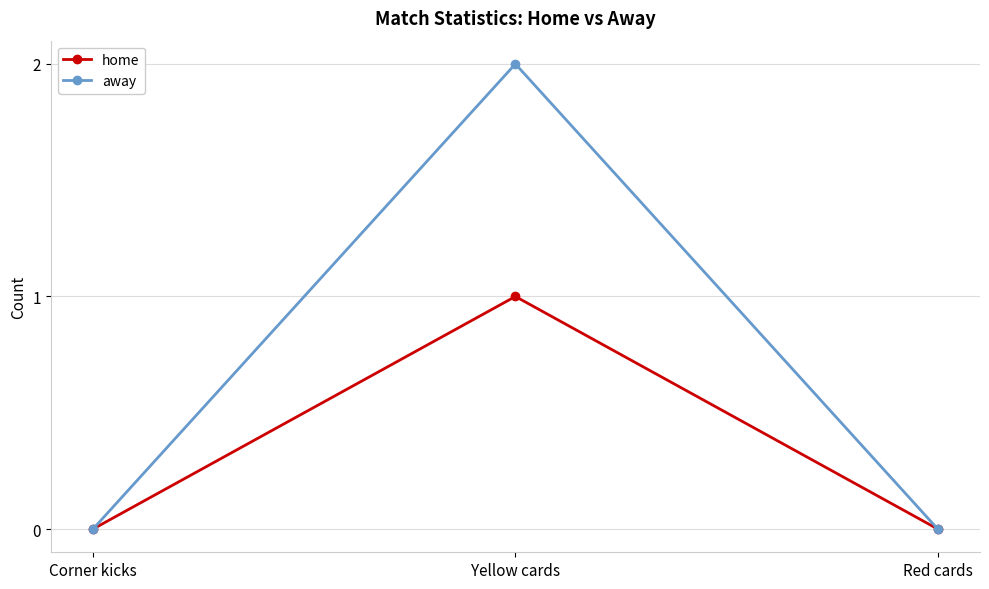

What is the difference between the highest and lowest values at Yellow cards?

1